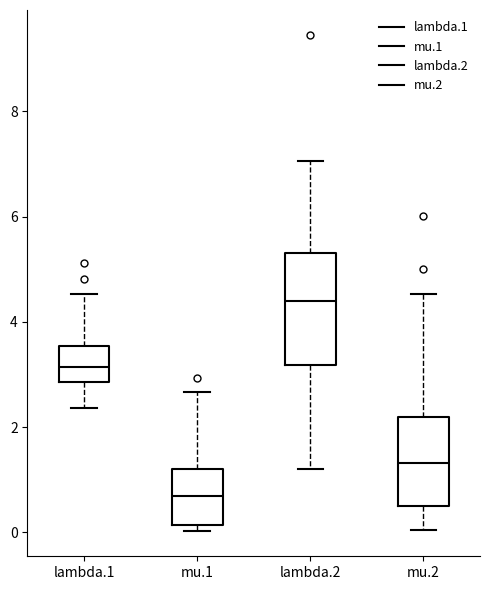

Reading left to right, transcribe this box plot: for each box, give where its median line is, the range the box spans, and where its two whiskers end, as read against the y-axis. The values are not printed on the chart, so give them approximately, as read against the axis.

lambda.1: median 3.2, box 2.8 to 3.6, whiskers 2.4 to 4.6
mu.1: median 0.6, box 0.2 to 1.2, whiskers 0.0 to 2.6
lambda.2: median 4.4, box 3.2 to 5.4, whiskers 1.2 to 7.0
mu.2: median 1.4, box 0.6 to 2.2, whiskers 0.0 to 4.6